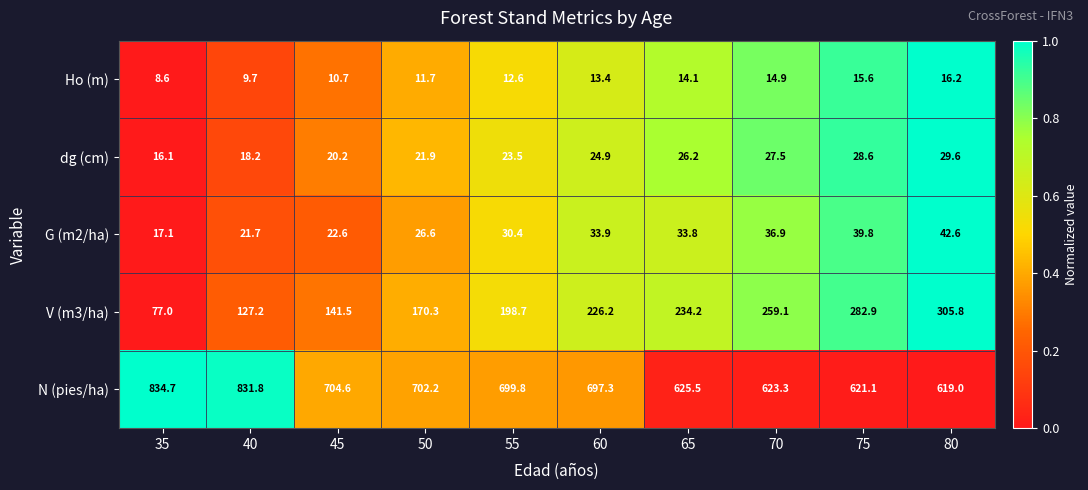

The value of dg (cm) at 55 is 23.5. True or false?

True